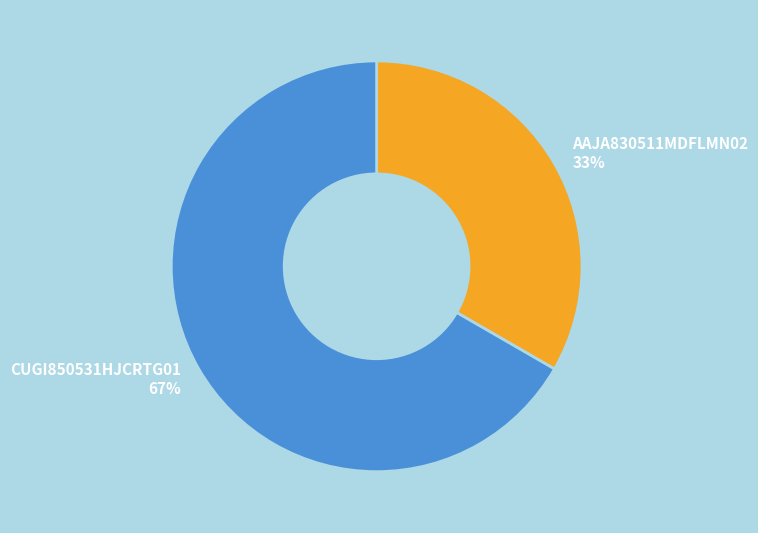

Is the sum of CUGI850531HJCRTG01 and AAJA830511MDFLMN02 greater than half?

Yes